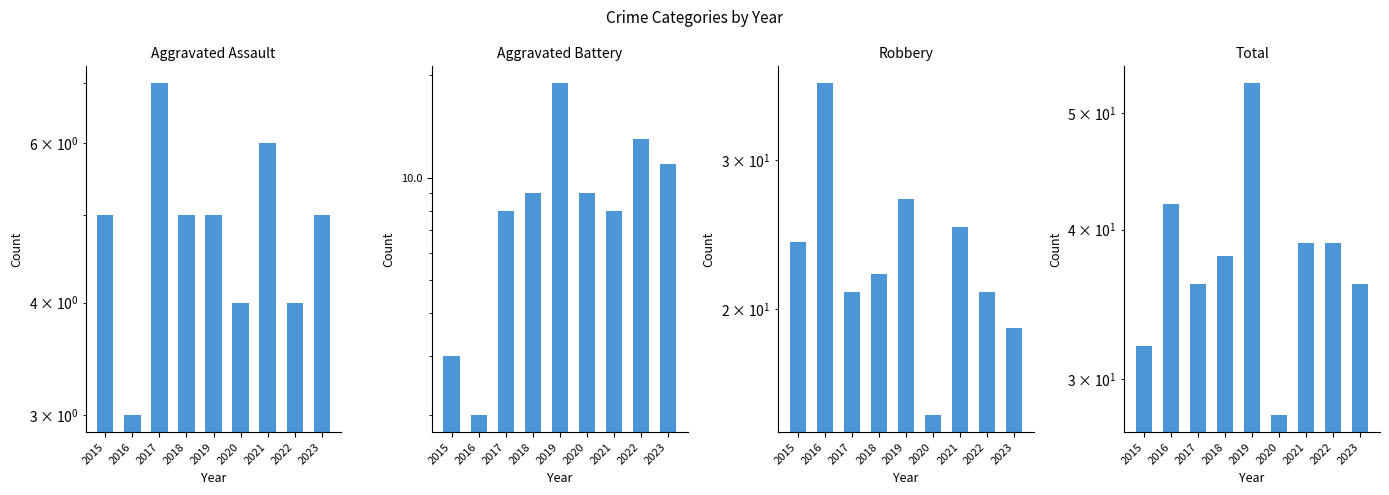

What is the difference between the highest and lowest values at 2015?

29